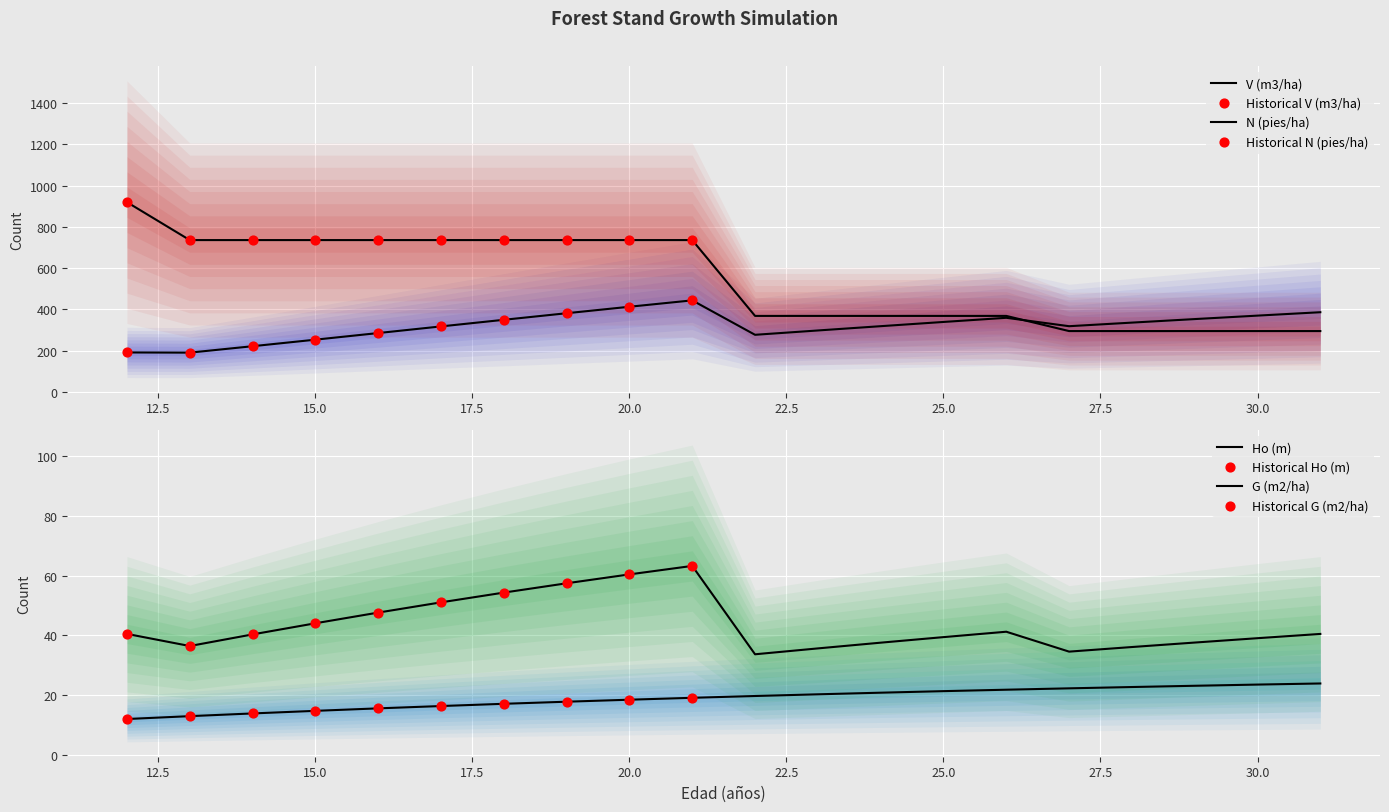

Which series contains the highest Y value?

N (pies/ha)